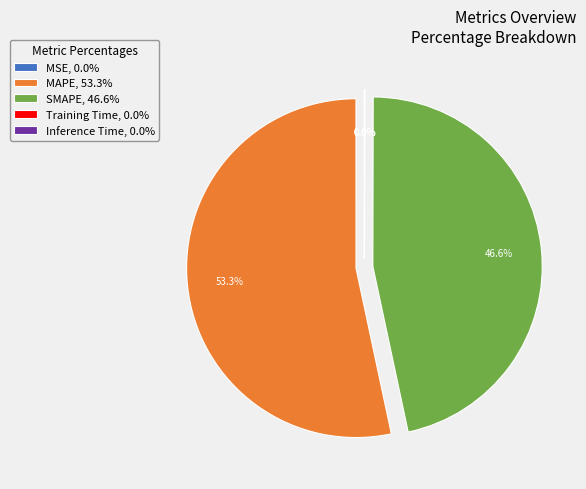

Does MAPE, 53.3% account for over 50% of the chart?

Yes